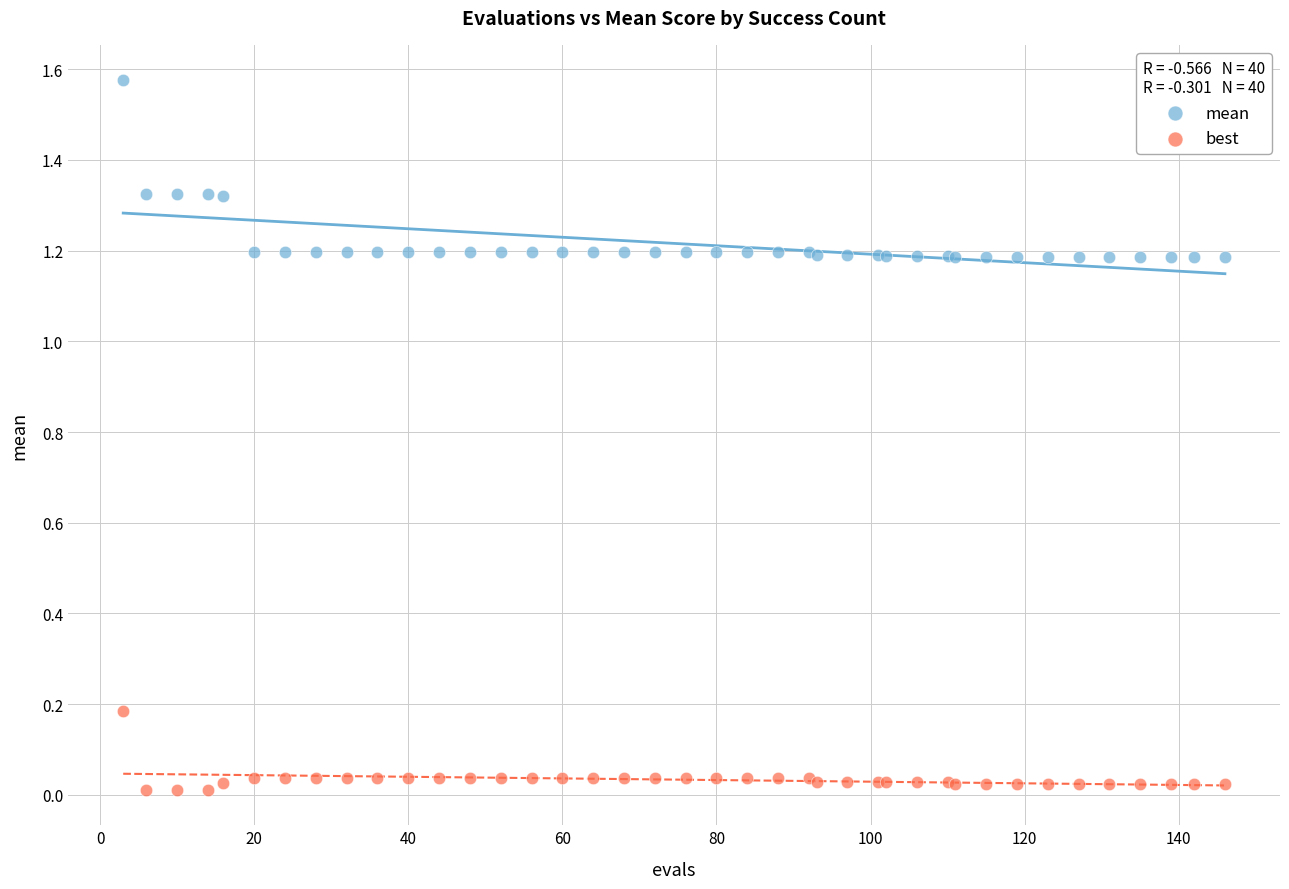

Which series contains the highest Y value?

mean